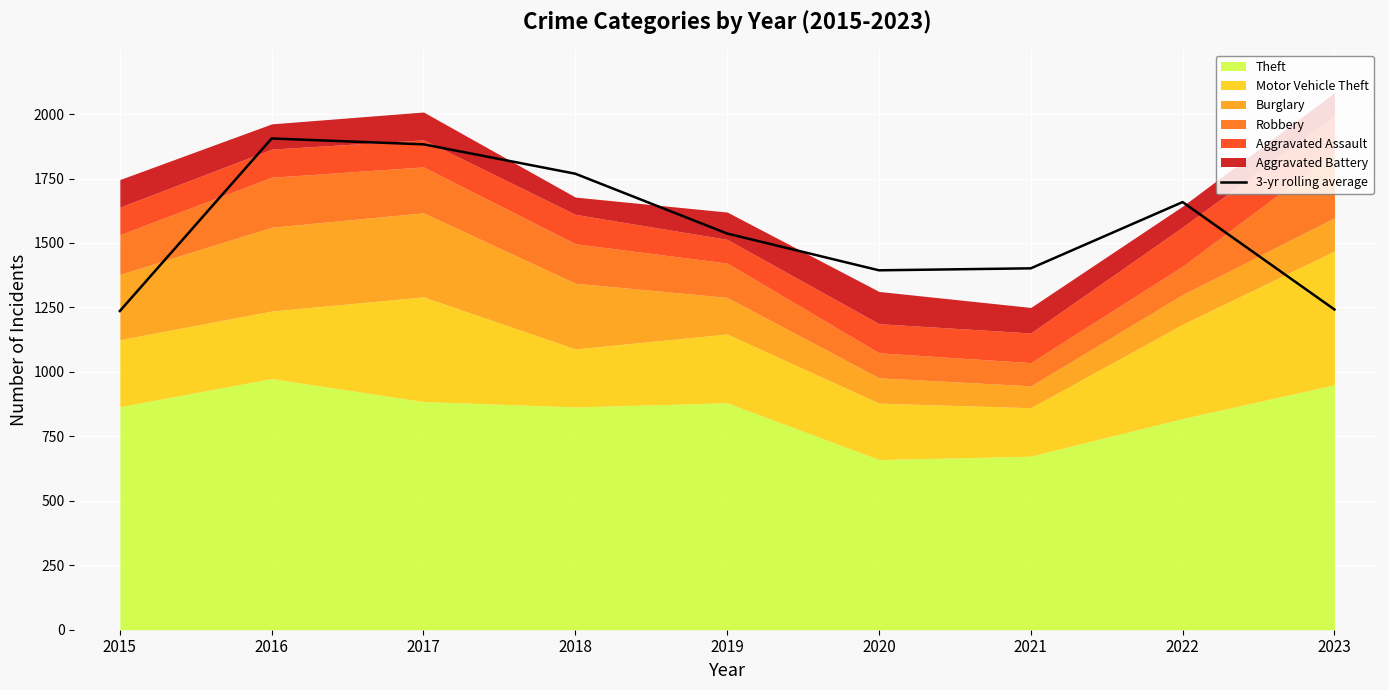

Reading left to right, what are all the values shown in this chart?

2015=1236.0	2016=1905.3	2017=1882.7	2018=1768.7	2019=1536.7	2020=1394.0	2021=1401.7	2022=1658.7	2023=1242.0